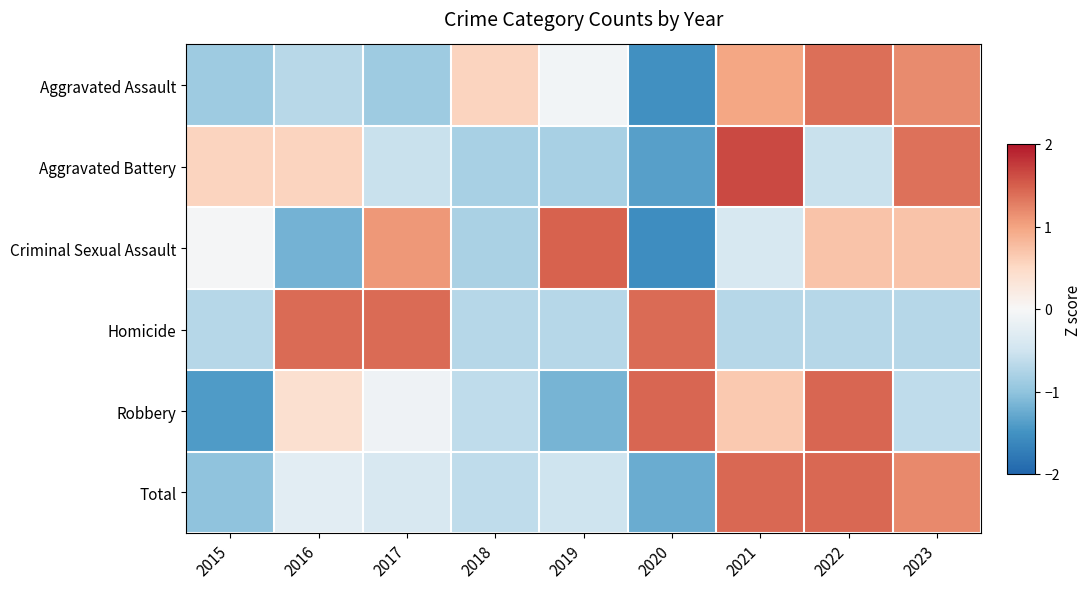

How many categories are shown in the chart?

9